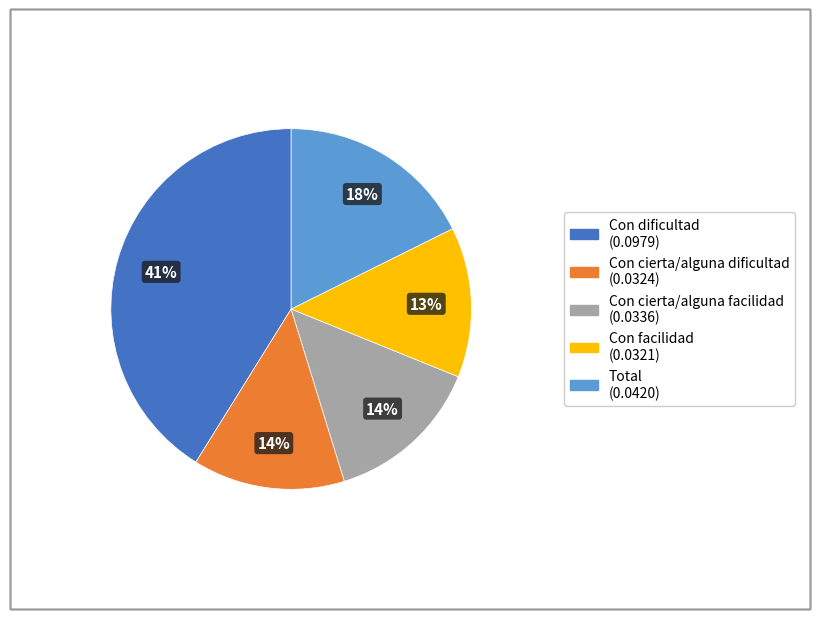

Which slice is the largest?

Con dificultad